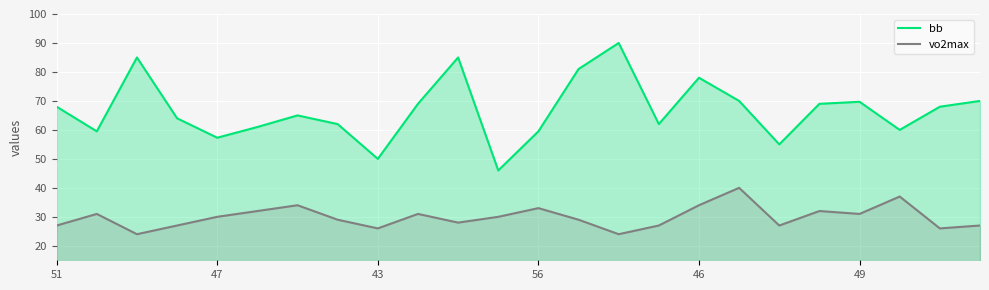

What is the label of the 7th point from the right?

17